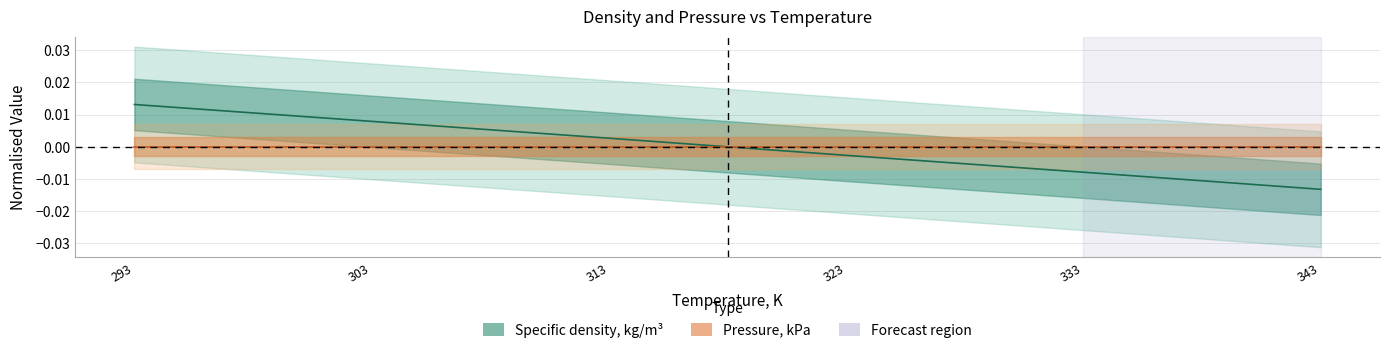

Rank the categories by value from highest to lowest.

293, 303, 313, 323, 333, 343